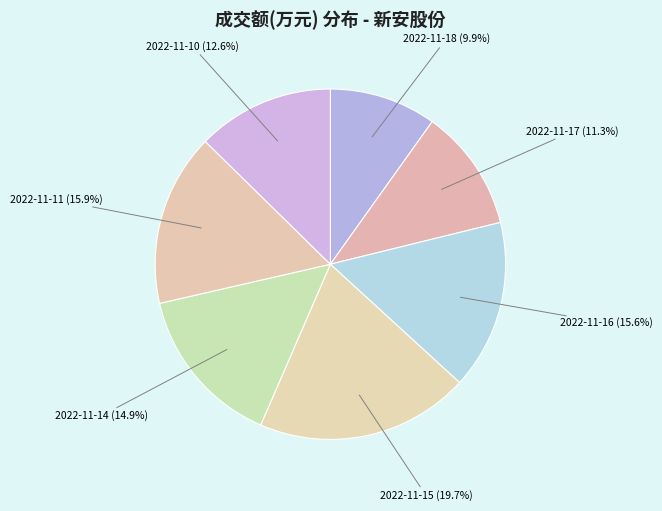

Which has a higher value, 2022-11-14 or 2022-11-16?

2022-11-16